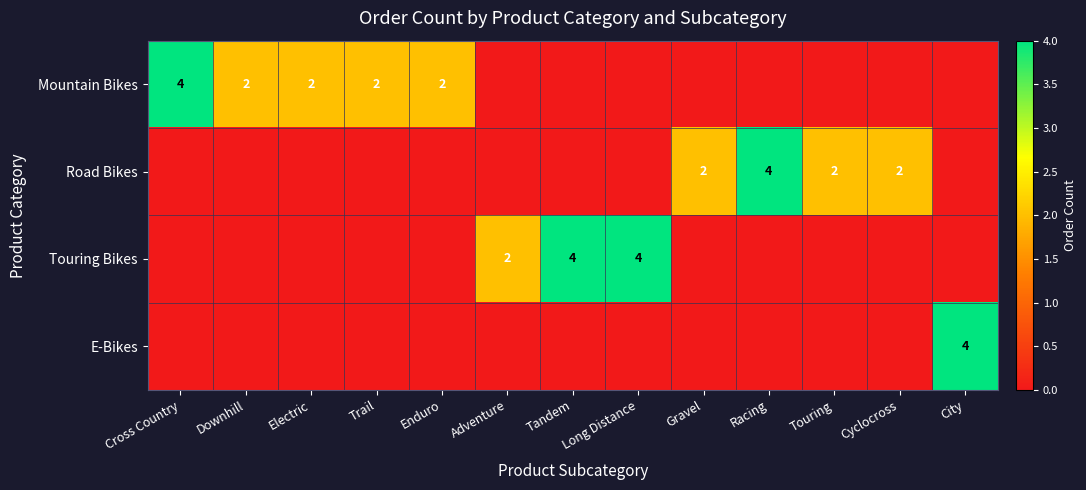

True or false: Mountain Bikes has a value of 2 at Trail.

True